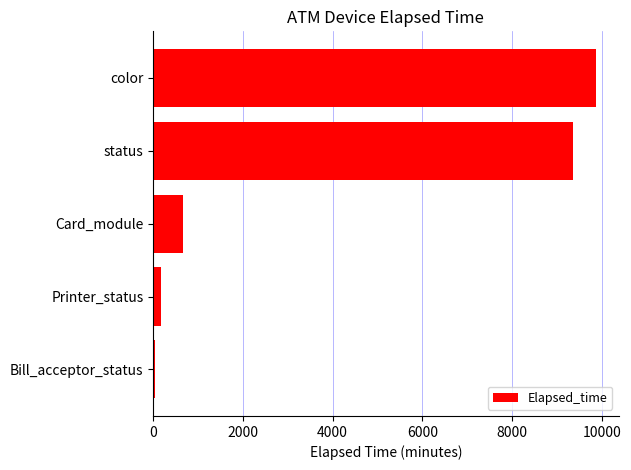

Is it true that the value at status is 16163.0?

False